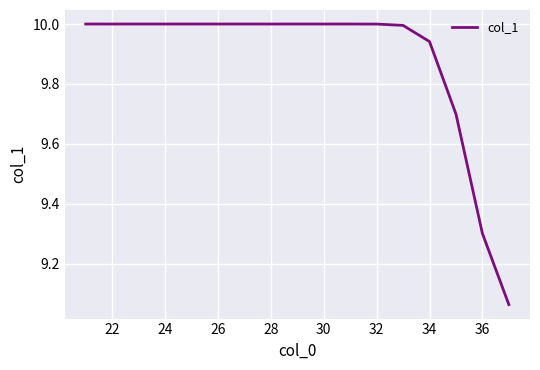

What is the maximum value shown in the chart?

10.0